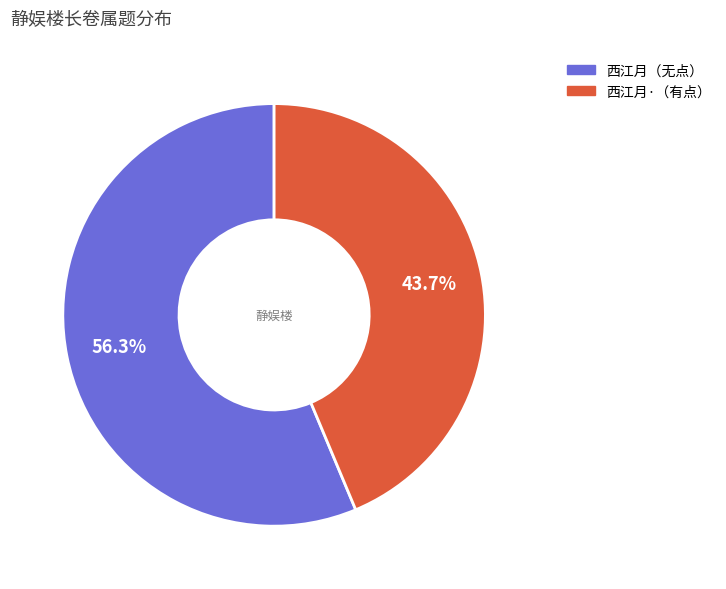

Does any single category account for the majority?

Yes